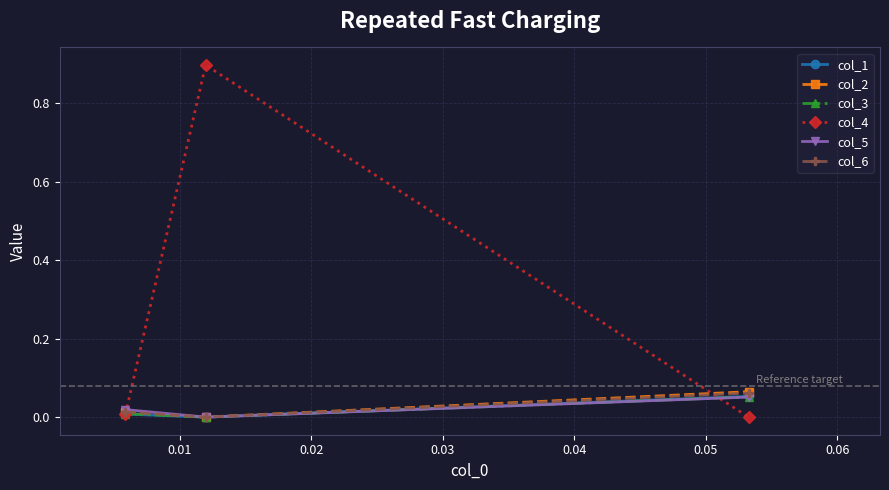

Which series has the largest total across all categories?

col_4